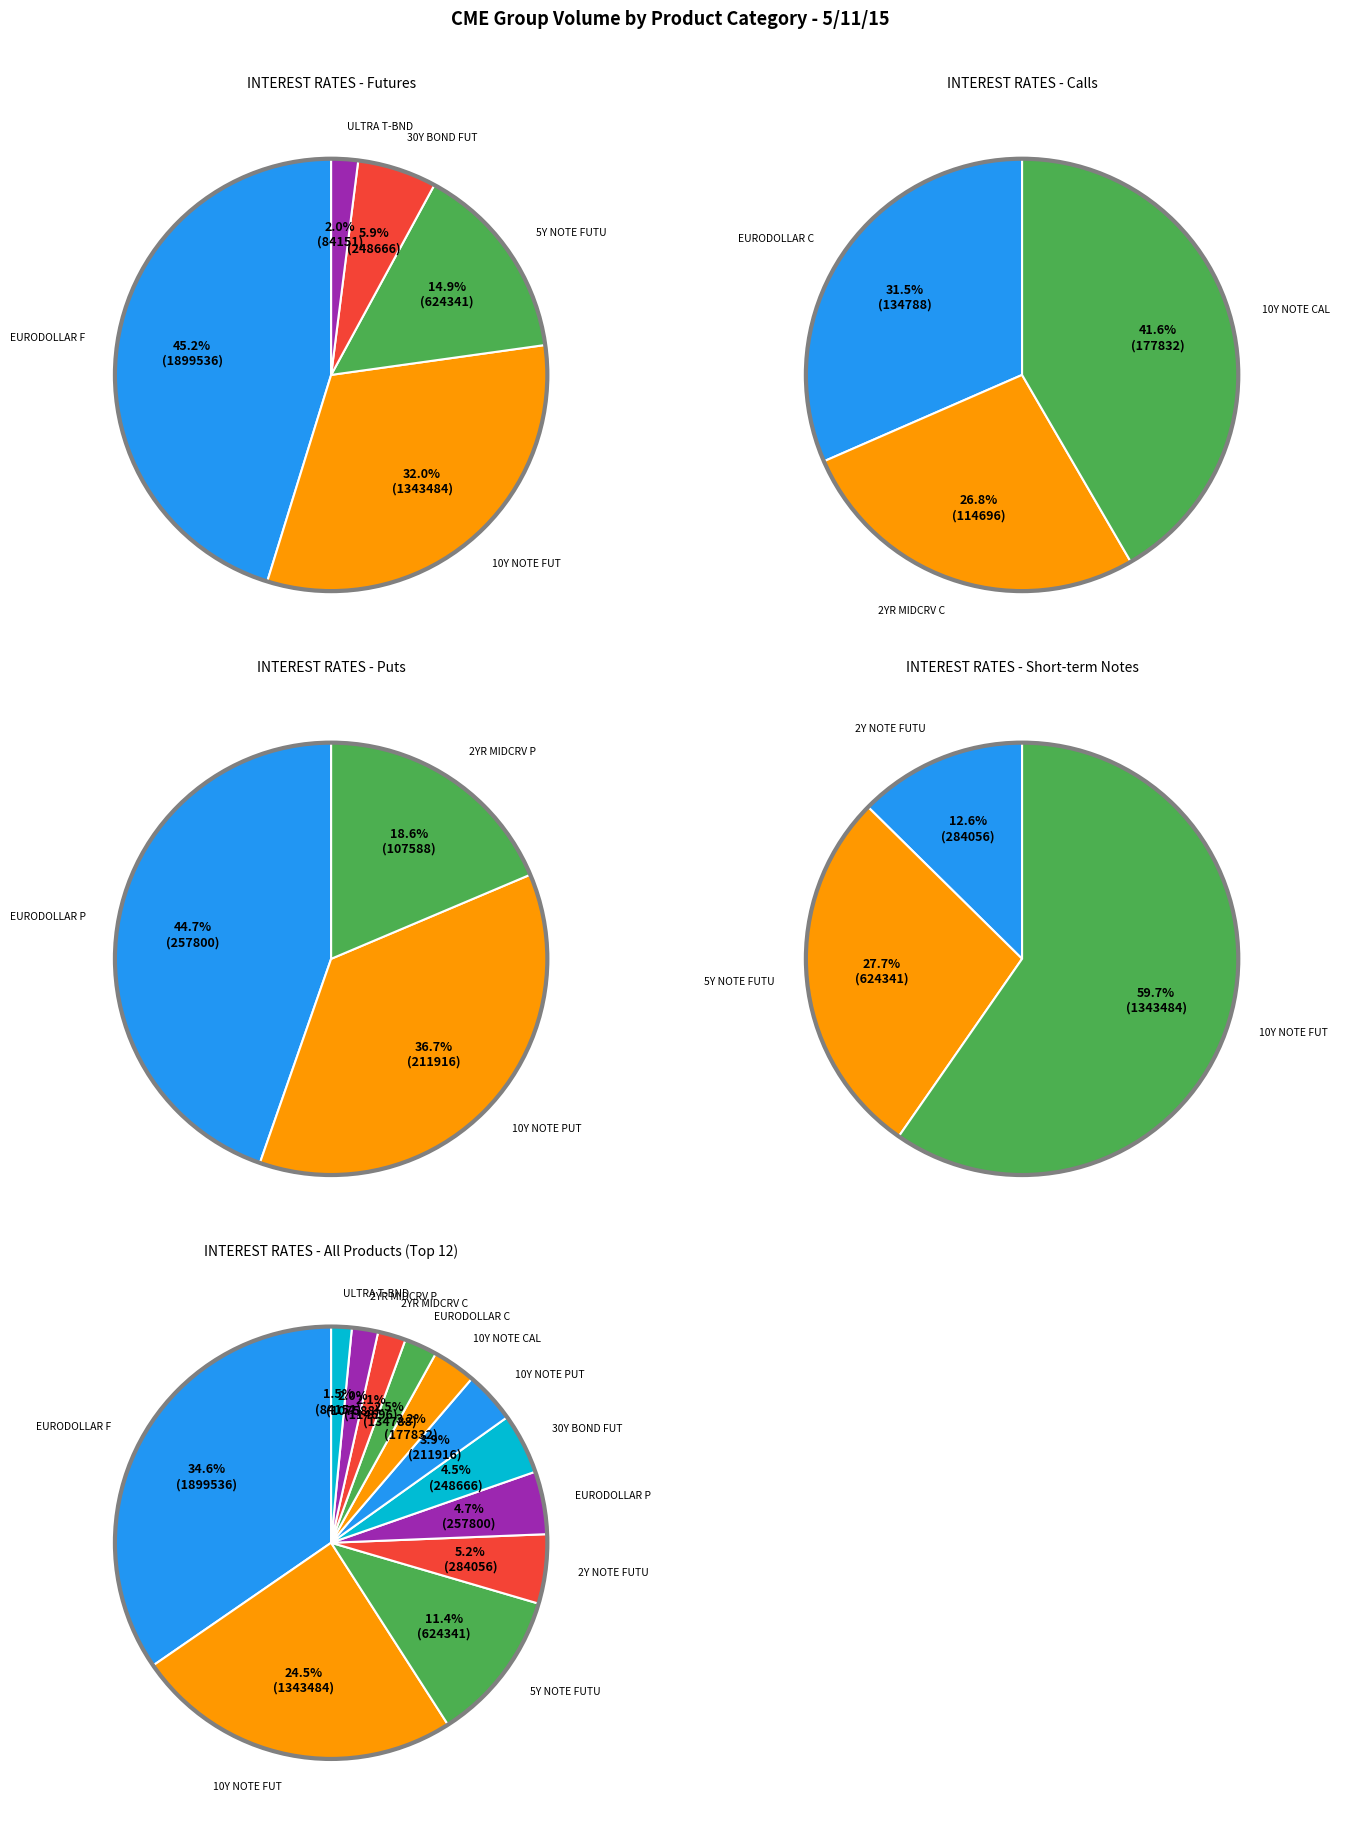

To the nearest percent, what percentage of the pie is 10Y NOTE FUTURE?

24%